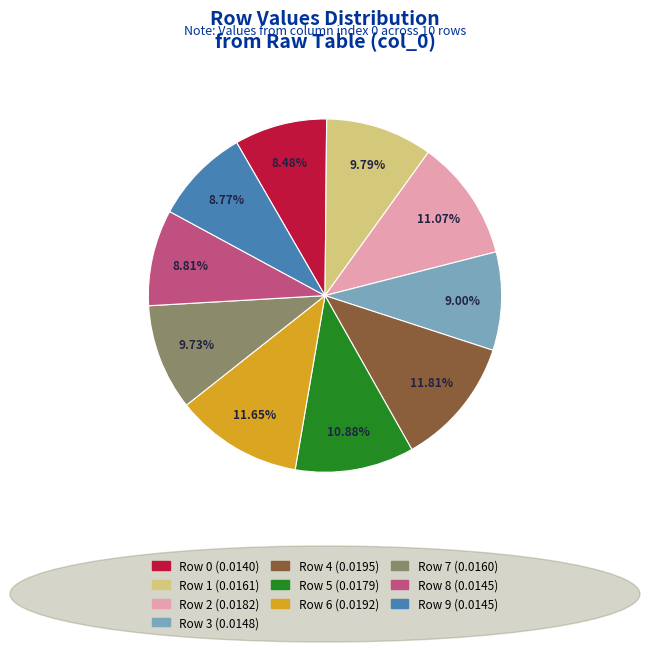

How much of the chart is everything except Row 3?

91.0%